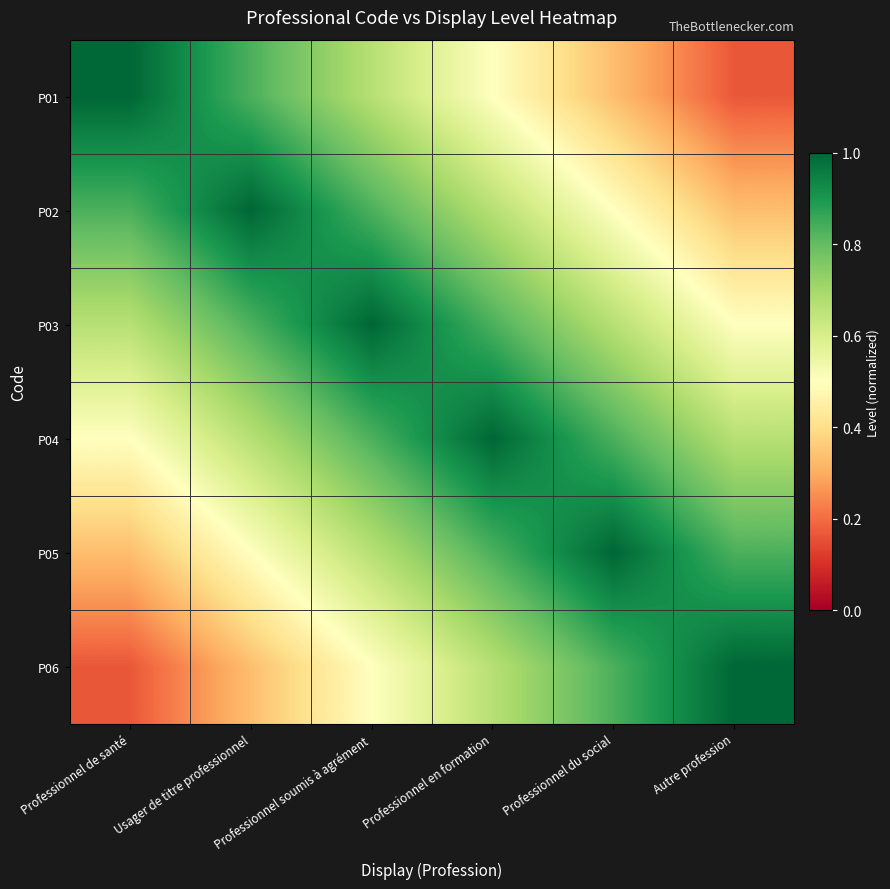

Reading left to right, list all the values displayed in this chart.

P01: Professionnel de santé=1.0	Usager de titre professionnel=0.8	Professionnel soumis à agrément=0.7	Professionnel en formation=0.5	Professionnel du social=0.3	Autre profession=0.2
P02: Professionnel de santé=0.8	Usager de titre professionnel=1.0	Professionnel soumis à agrément=0.8	Professionnel en formation=0.7	Professionnel du social=0.5	Autre profession=0.3
P03: Professionnel de santé=0.7	Usager de titre professionnel=0.8	Professionnel soumis à agrément=1.0	Professionnel en formation=0.8	Professionnel du social=0.7	Autre profession=0.5
P04: Professionnel de santé=0.5	Usager de titre professionnel=0.7	Professionnel soumis à agrément=0.8	Professionnel en formation=1.0	Professionnel du social=0.8	Autre profession=0.7
P05: Professionnel de santé=0.3	Usager de titre professionnel=0.5	Professionnel soumis à agrément=0.7	Professionnel en formation=0.8	Professionnel du social=1.0	Autre profession=0.8
P06: Professionnel de santé=0.2	Usager de titre professionnel=0.3	Professionnel soumis à agrément=0.5	Professionnel en formation=0.7	Professionnel du social=0.8	Autre profession=1.0